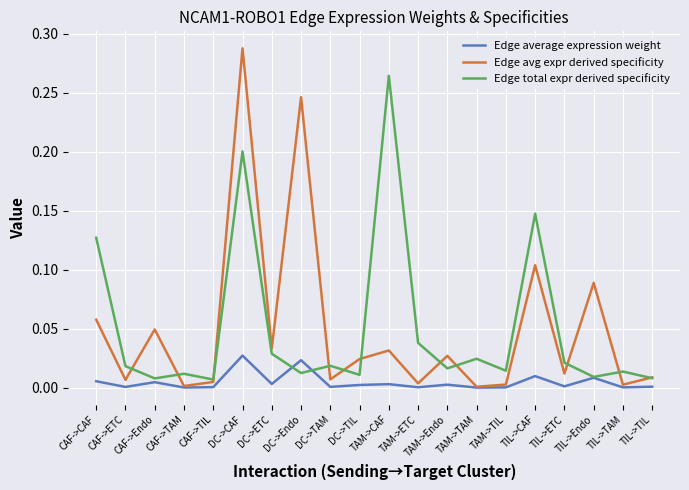

After their last crossing, which series has the higher values: Edge total expr derived specificity or Edge average expression weight?

Edge total expr derived specificity